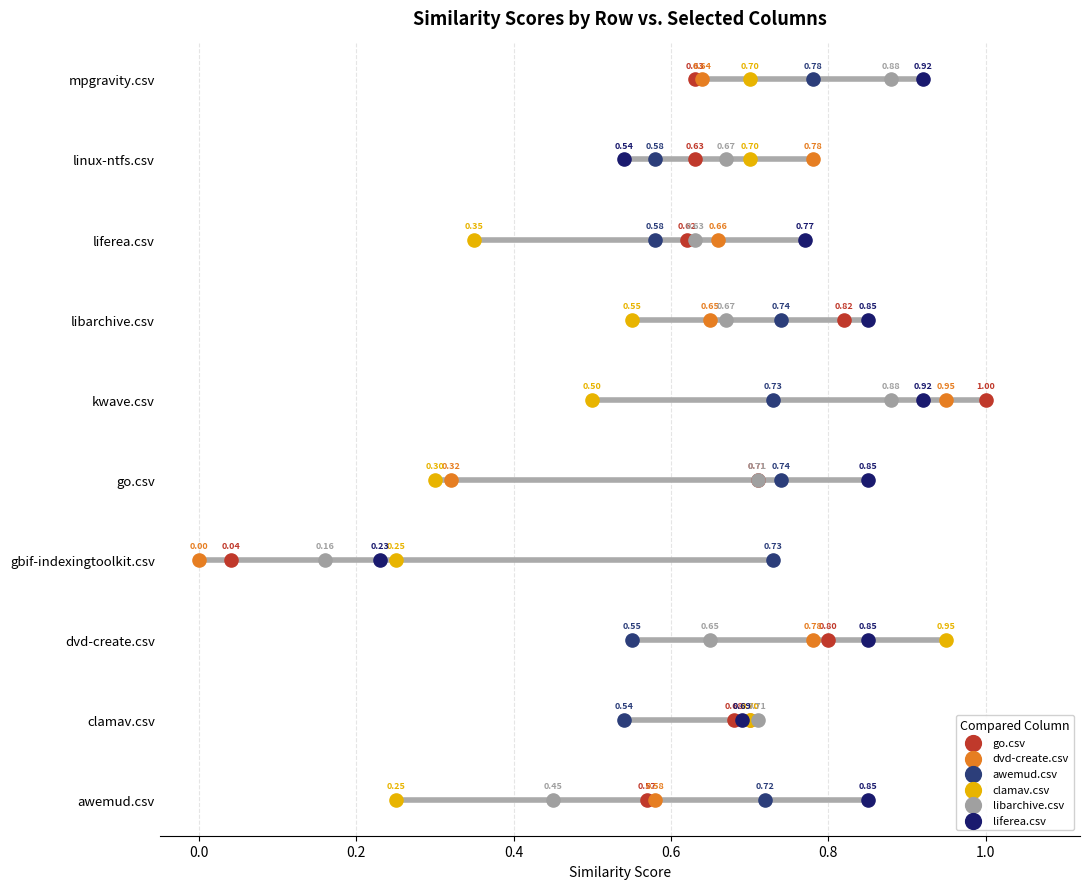

Which series reaches the minimum Y coordinate?

go.csv